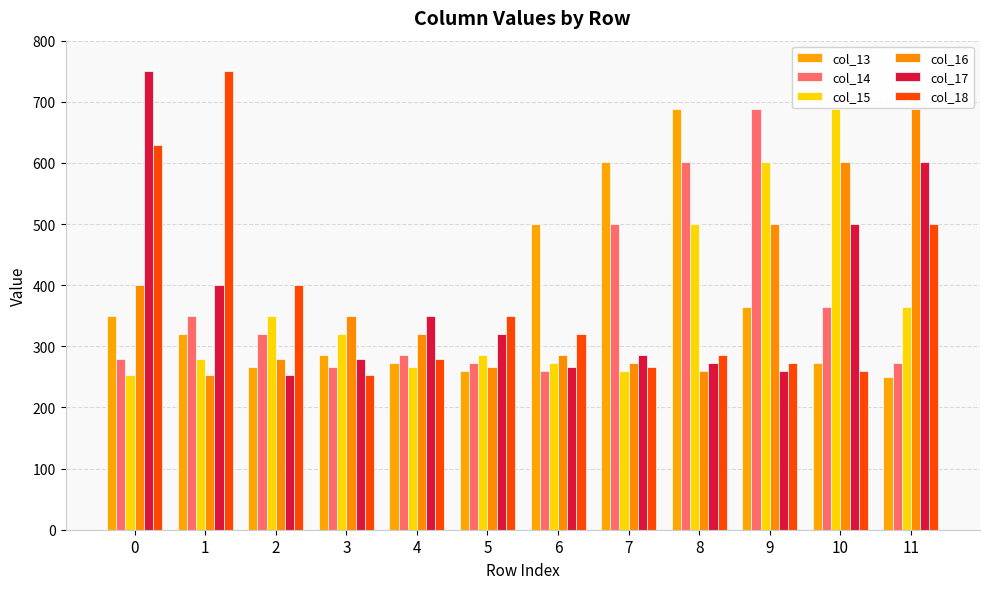

Which series changed the most between 0 and 10?

col_15